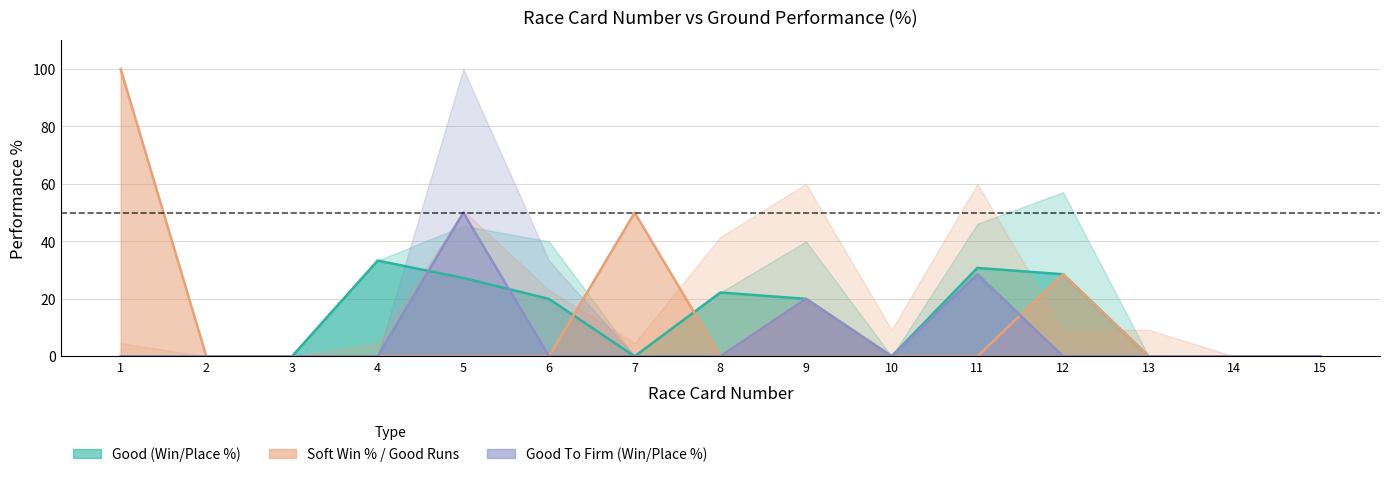

The value of Soft Win% at 14 is 0.0. True or false?

True